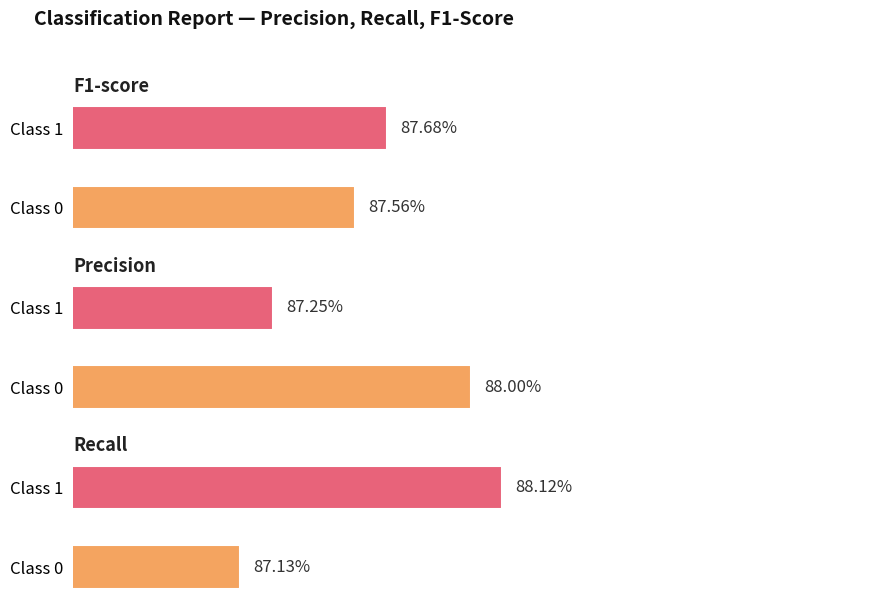

The value of precision at 0 is 0.9. True or false?

True